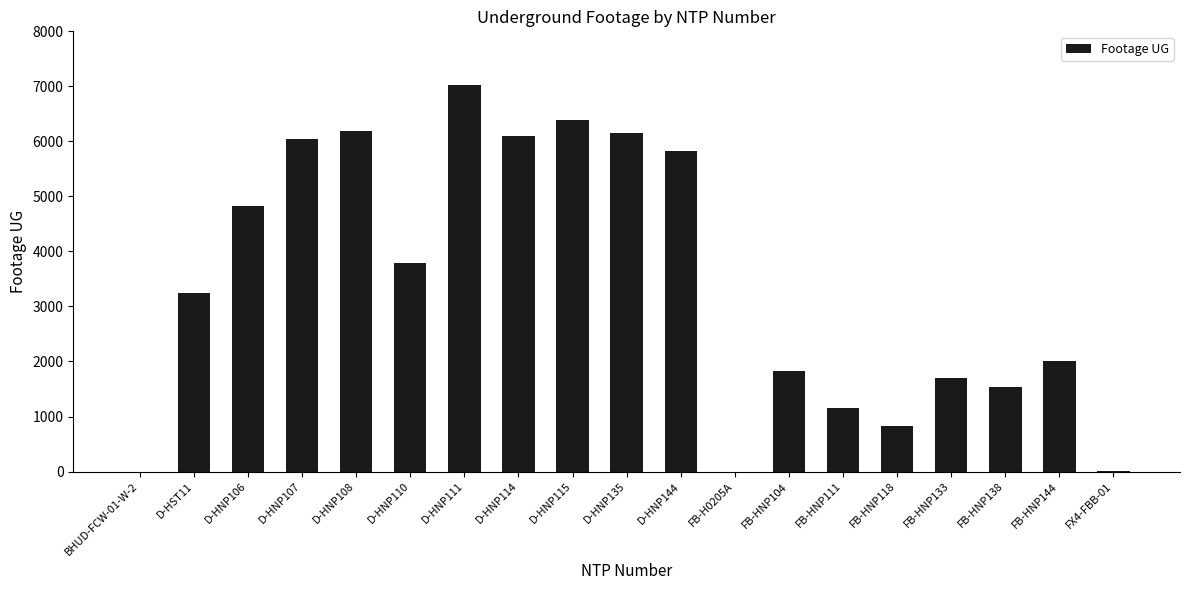

The value at D-HNP114 is 3897. True or false?

False